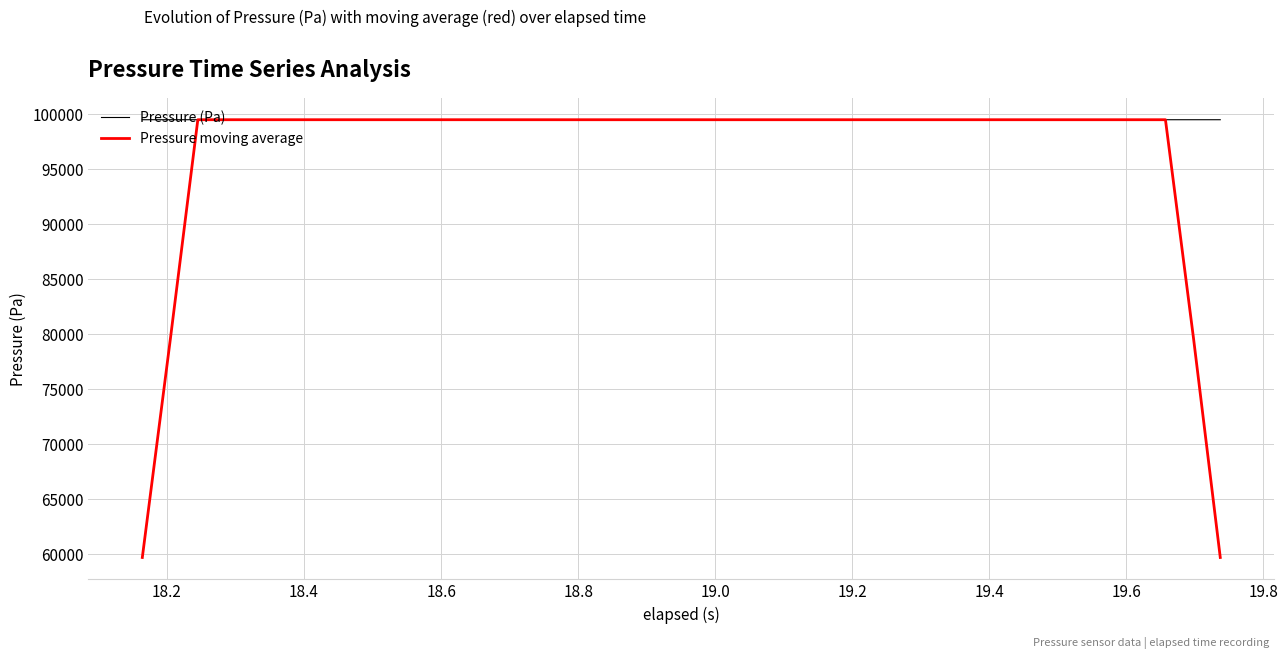

Which series has the widest spread of values?

Pressure moving average